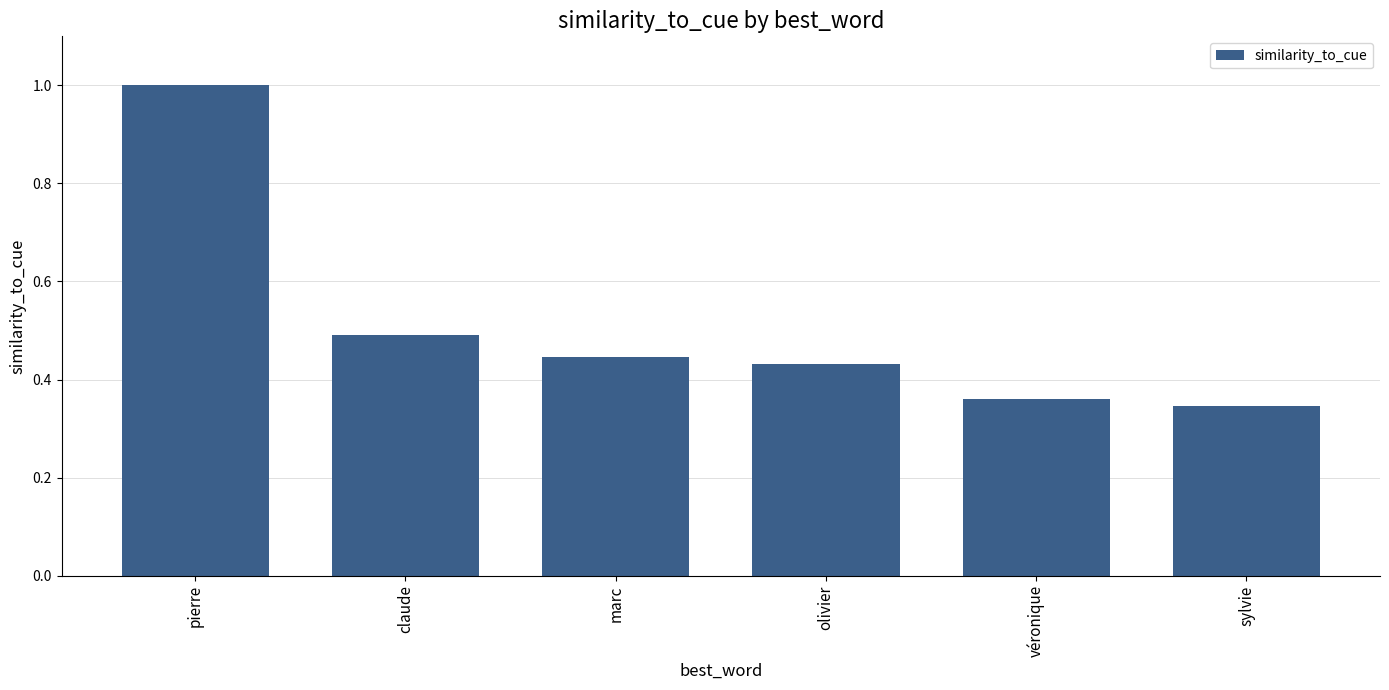

How many bars are there in total?

6